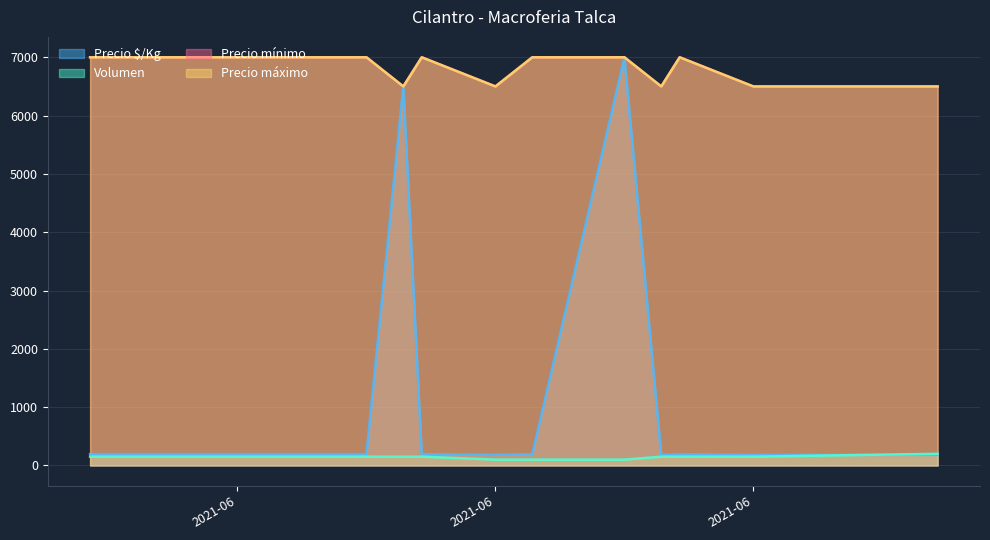

What is the difference between the maximum and second lowest values in the Precio máximo series?

500